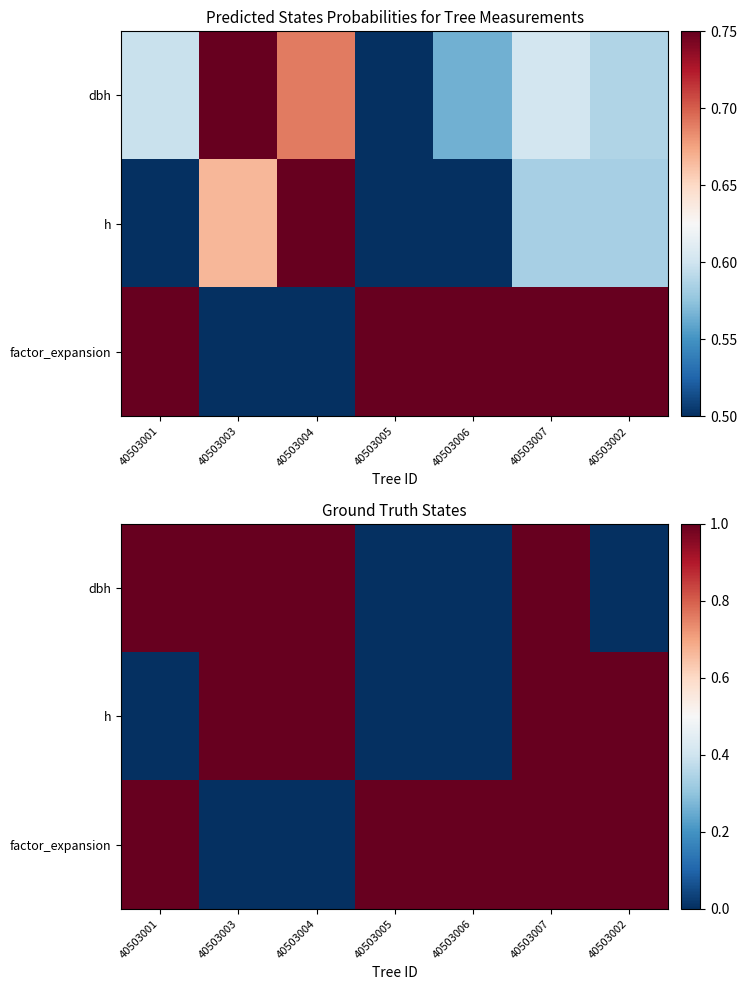

Which has a higher value, 40503001 or 40503007?

40503001